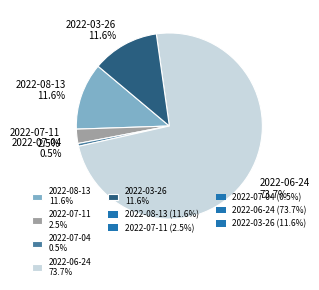

Approximately how many times larger is the value at 2022-03-26 compared to 2022-08-13?

1.0